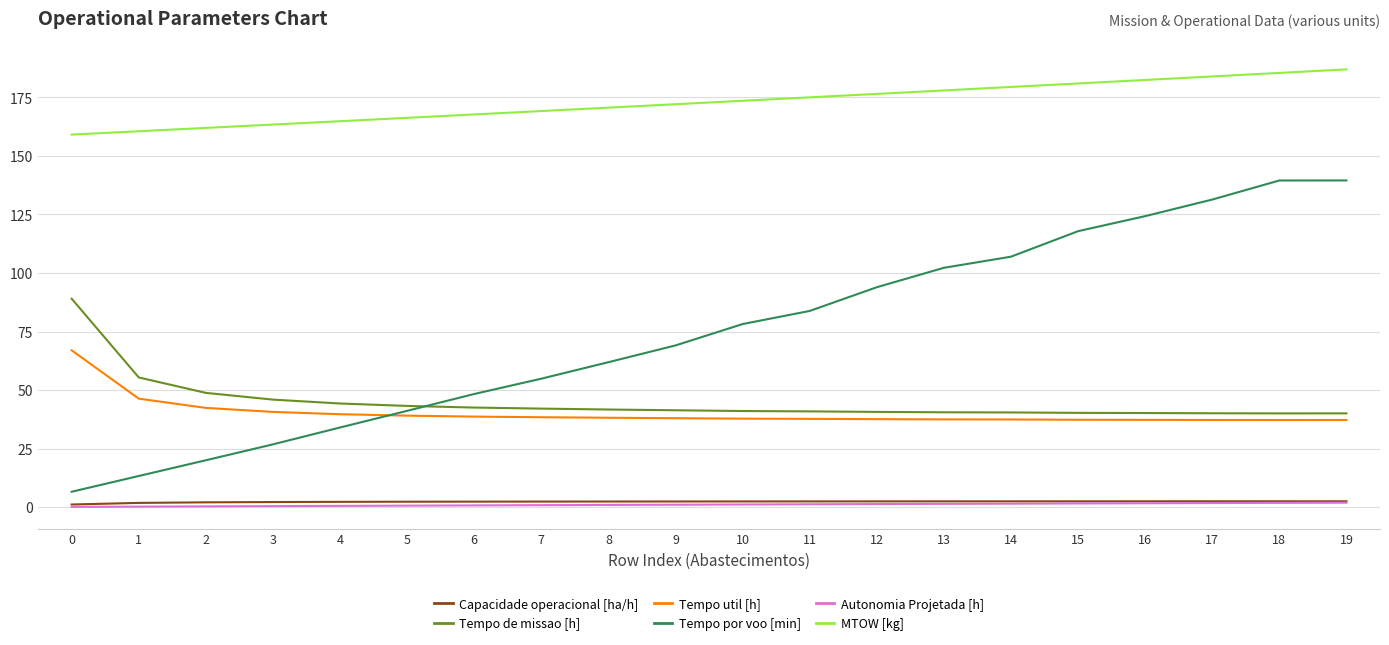

Does the chart have visible grid lines?

Yes